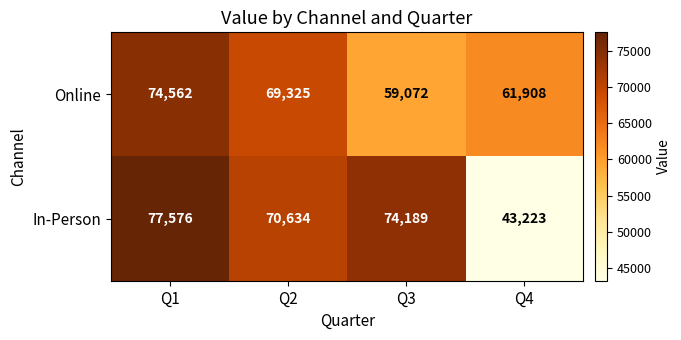

What is the difference between the In-Person values at Q1 and Q2?

6942